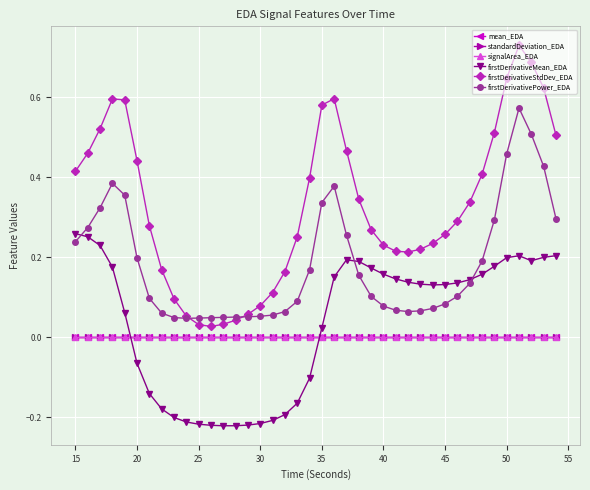

Which series has the largest range (max minus min)?

firstDerivativeStdDev_EDA